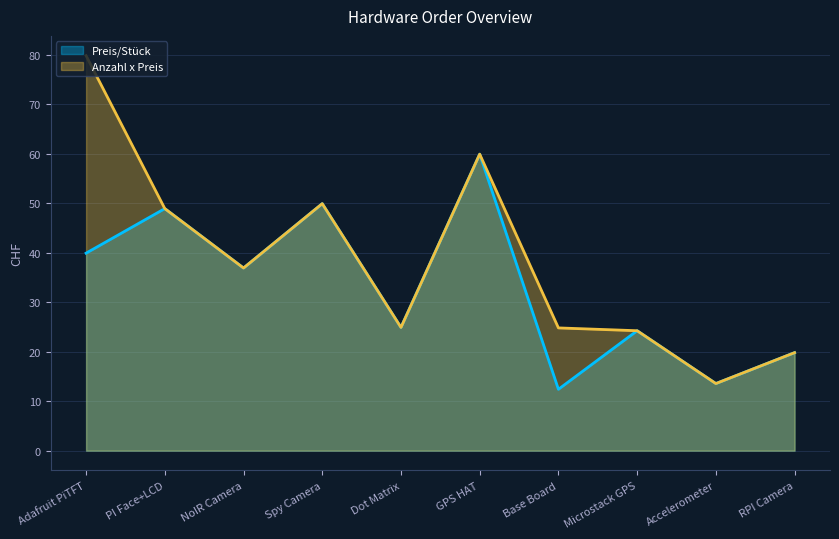

What is the label of the 7th point from the left?

Base Board